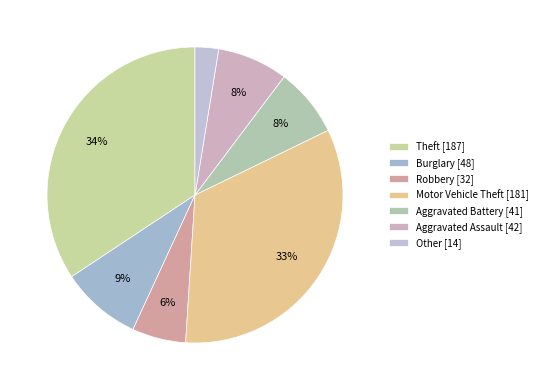

What is the largest slice in the pie chart?

Theft